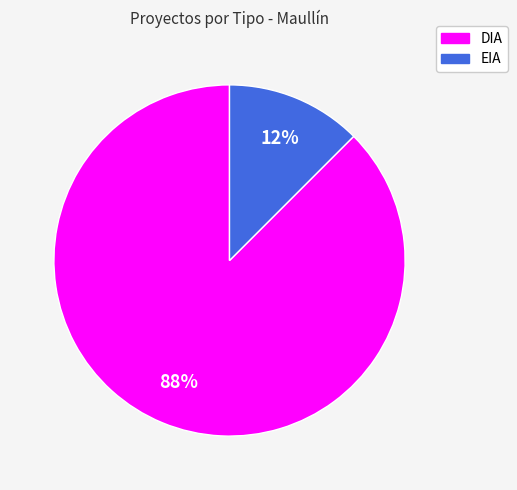

To the nearest percent, what is the average slice percentage?

50%